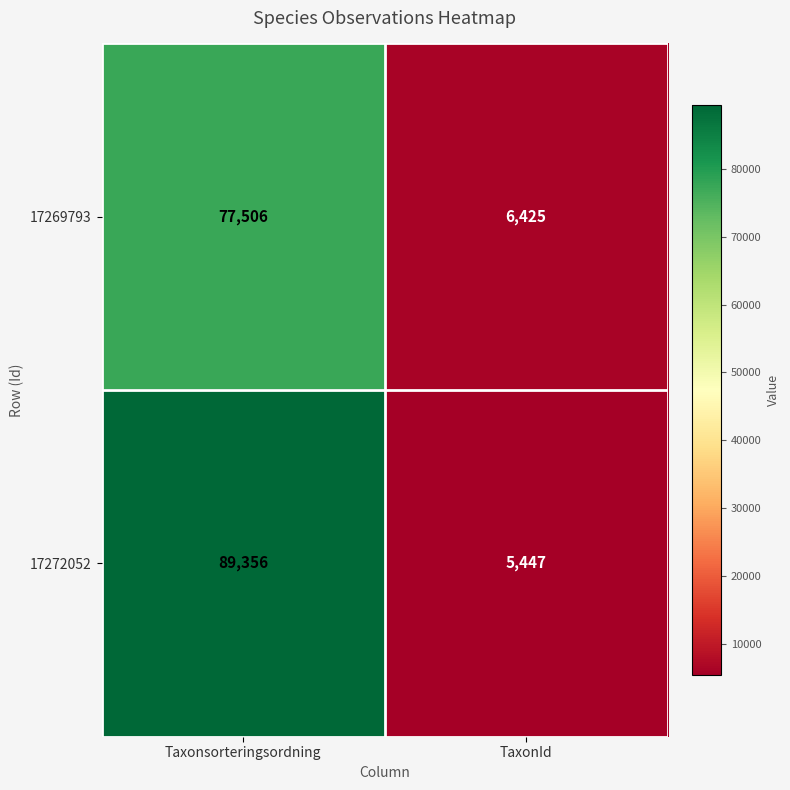

Reading right to left, list all the values displayed in this chart.

17269793: TaxonId=6425	Taxonsorteringsordning=77506
17272052: TaxonId=5447	Taxonsorteringsordning=89356